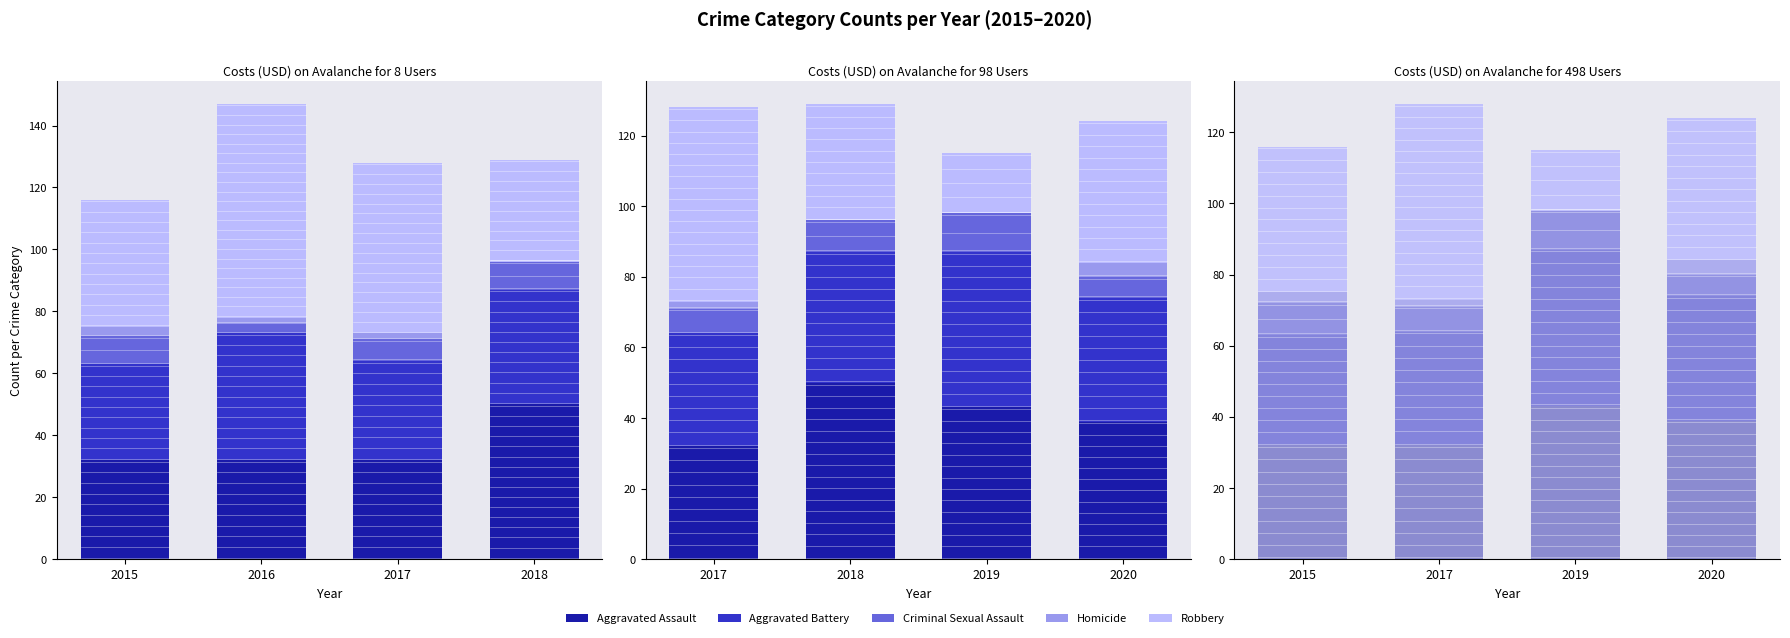

What is the value of the Robbery bar at the 2nd from the left?

55